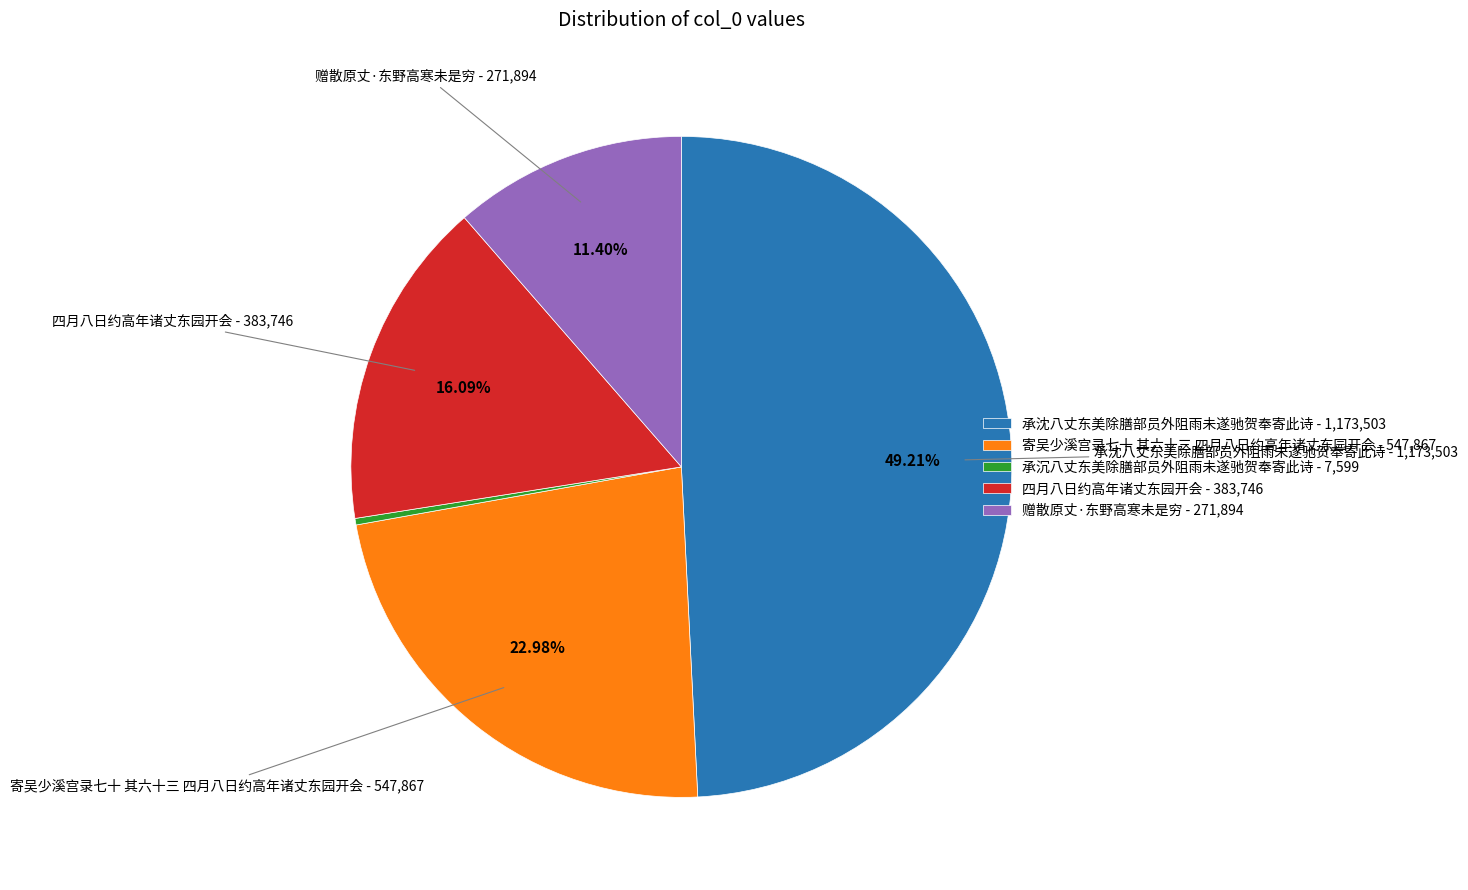

Which slice is the largest?

承沈八丈东美除膳部员外阻雨未遂驰贺奉寄此诗